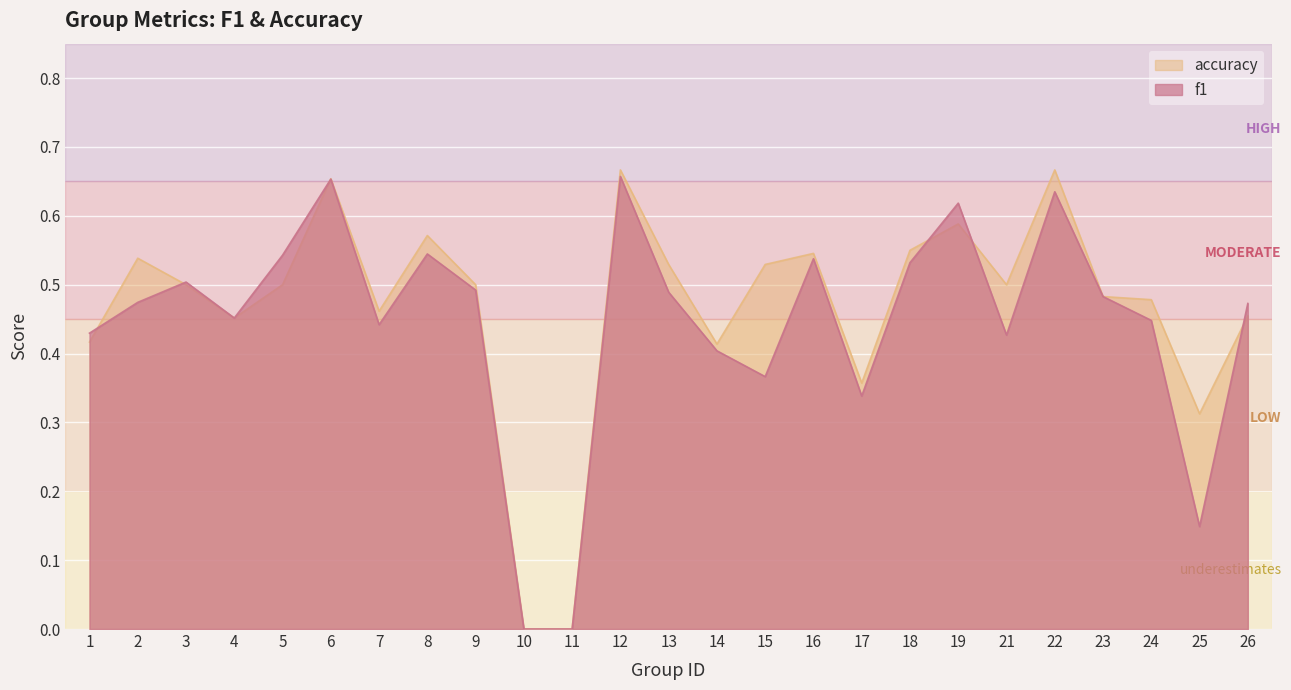

The accuracy series shows 0.5 at 15. True or false?

True